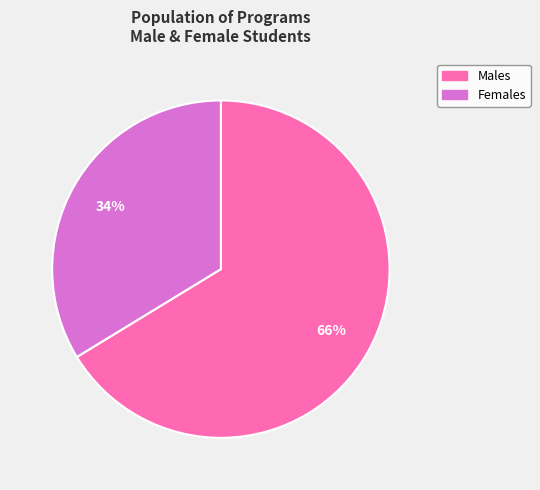

To the nearest percent, what is the average slice percentage?

50%